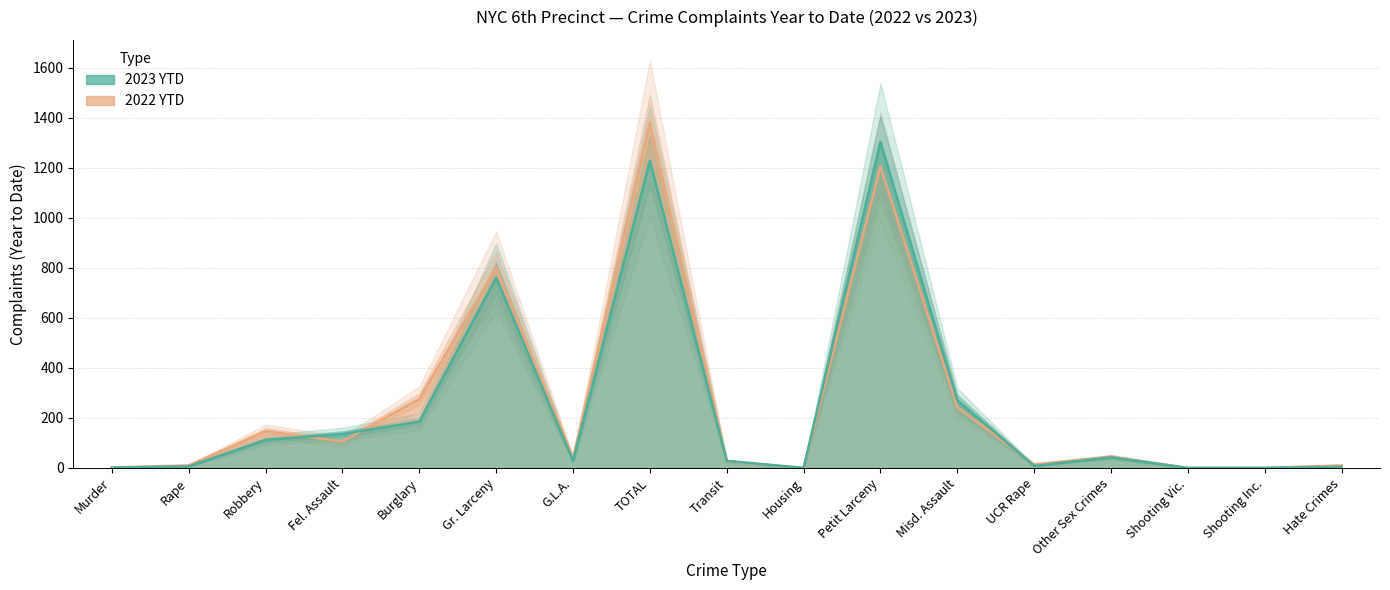

True or false: 2023 YTD has more than 0 points higher than both neighbors.

True